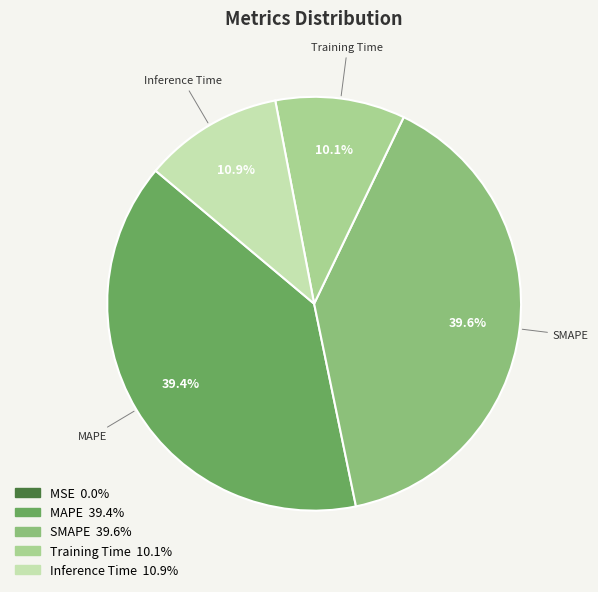

Is there a majority slice in this chart?

No